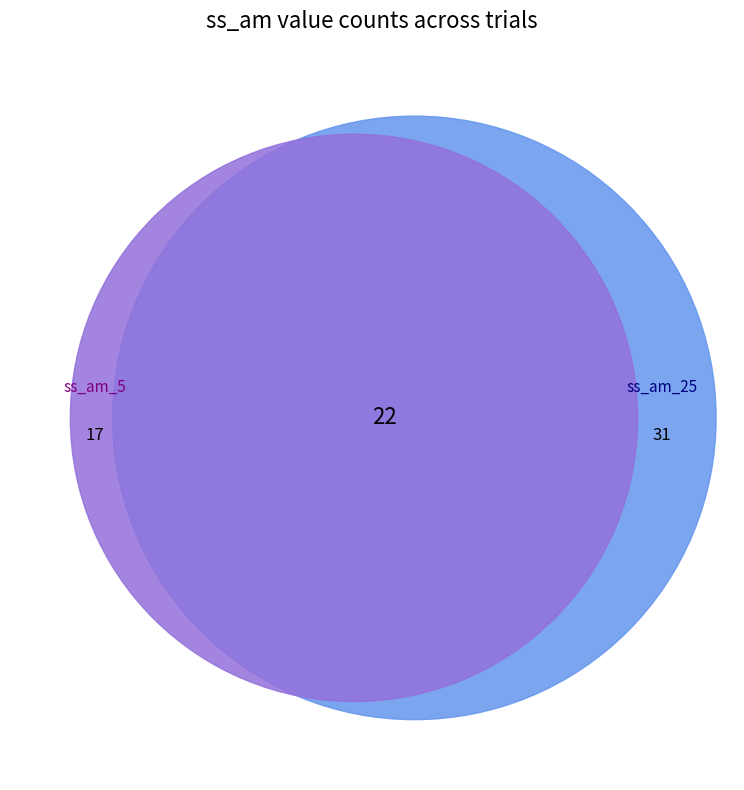

How many segments does this pie chart have?

3